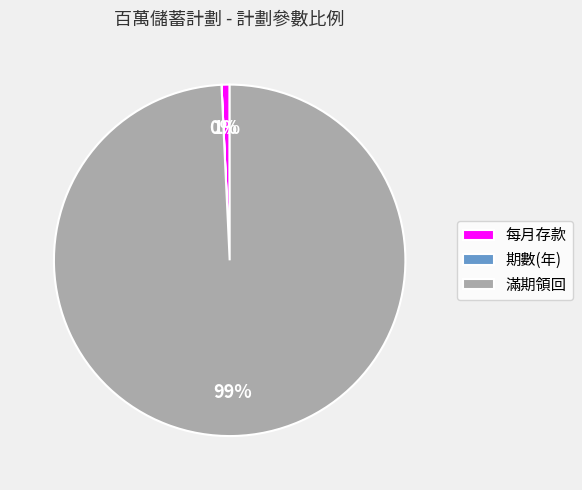

The 滿期領回 slice represents 87% of the pie. True or false?

False